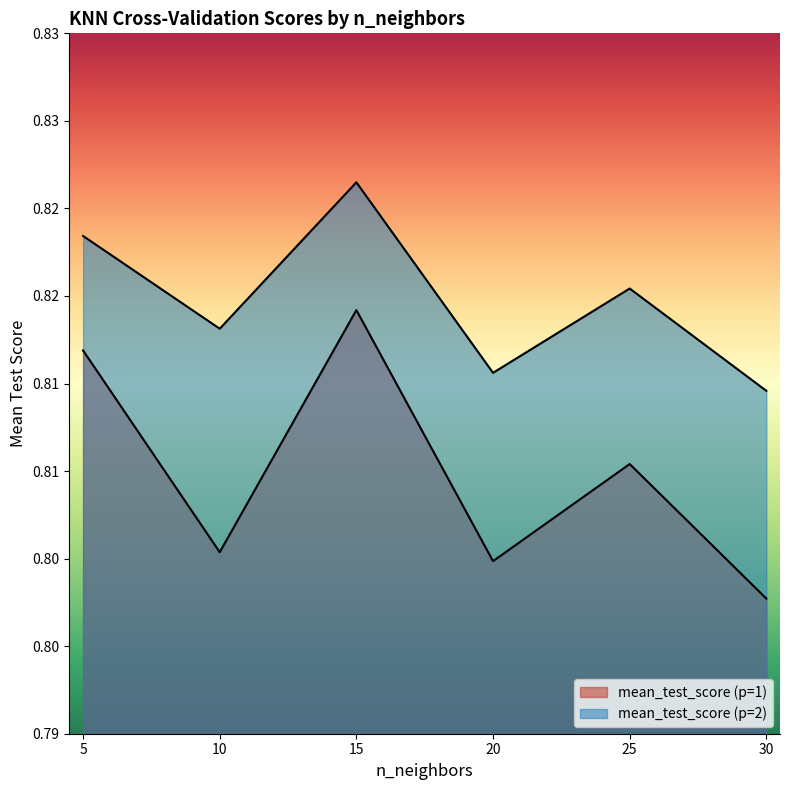

Where is mean_test_score (p=2) nearest to the value 0?

30